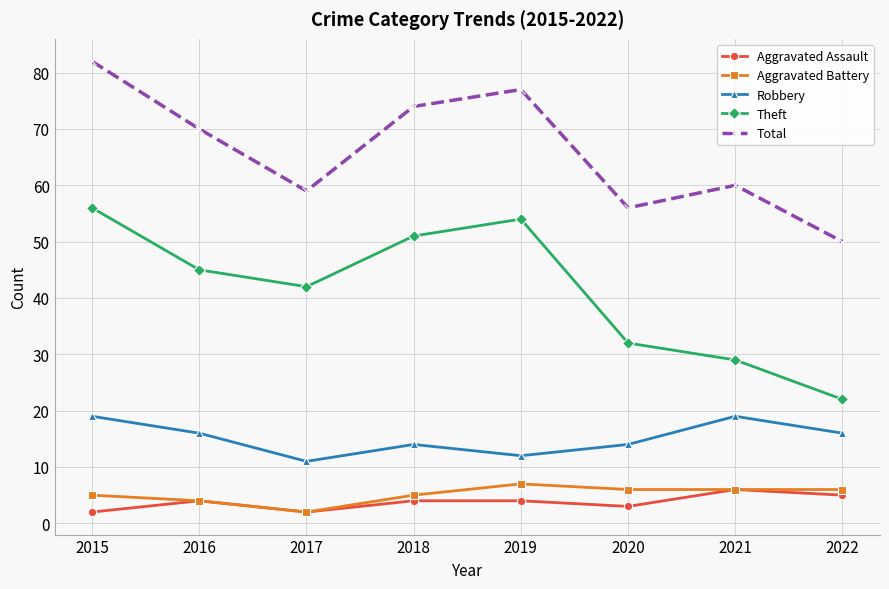

What is the sum of all Total values?

528